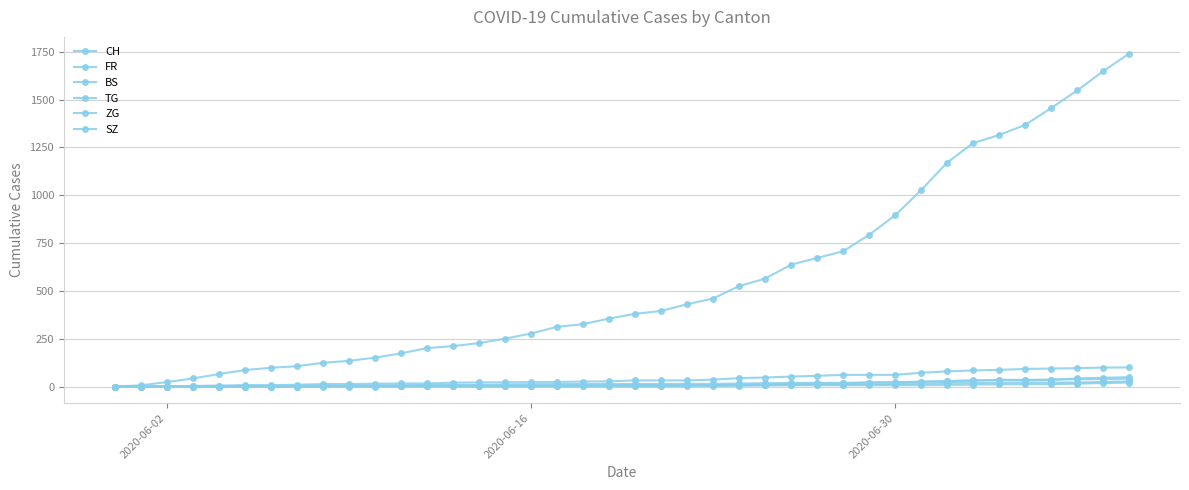

How many distinct data groups are displayed?

6